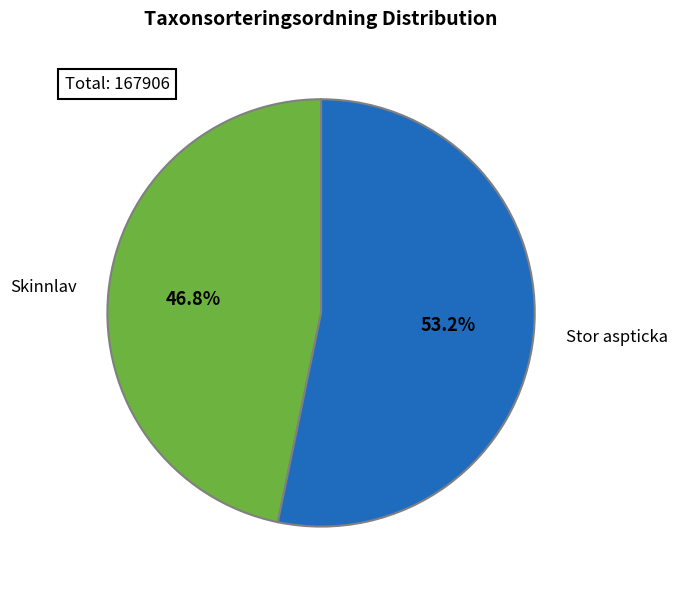

What percentage is the Stor aspticka slice, to the nearest percent?

53%